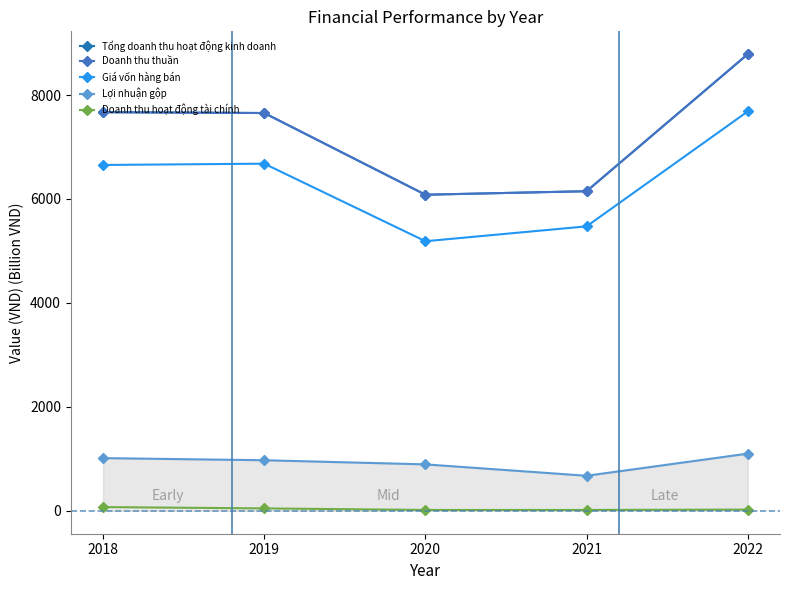

At 2019, list the series in order from smallest to largest.

Doanh thu hoạt động tài chính, Lợi nhuận gộp, Giá vốn hàng bán, Tổng doanh thu hoạt động kinh doanh, Doanh thu thuần